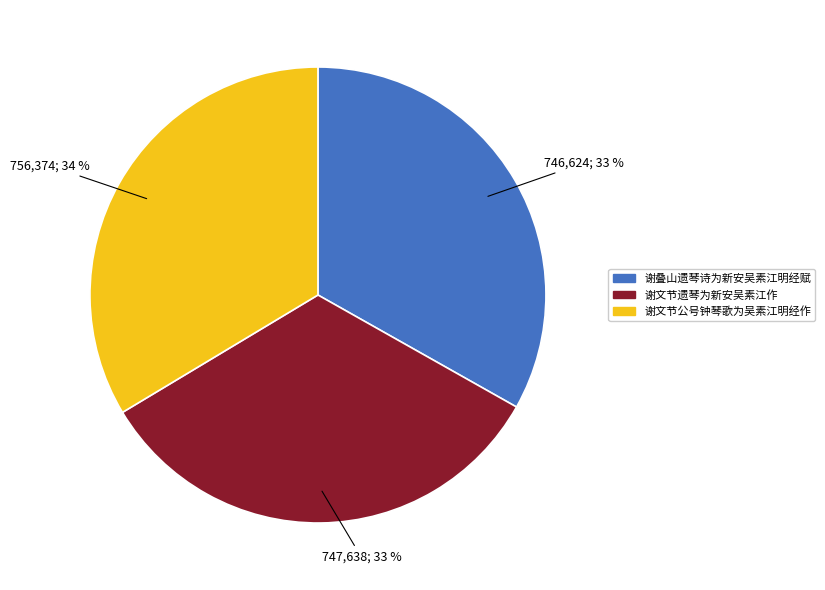

How many segments does this pie chart have?

3